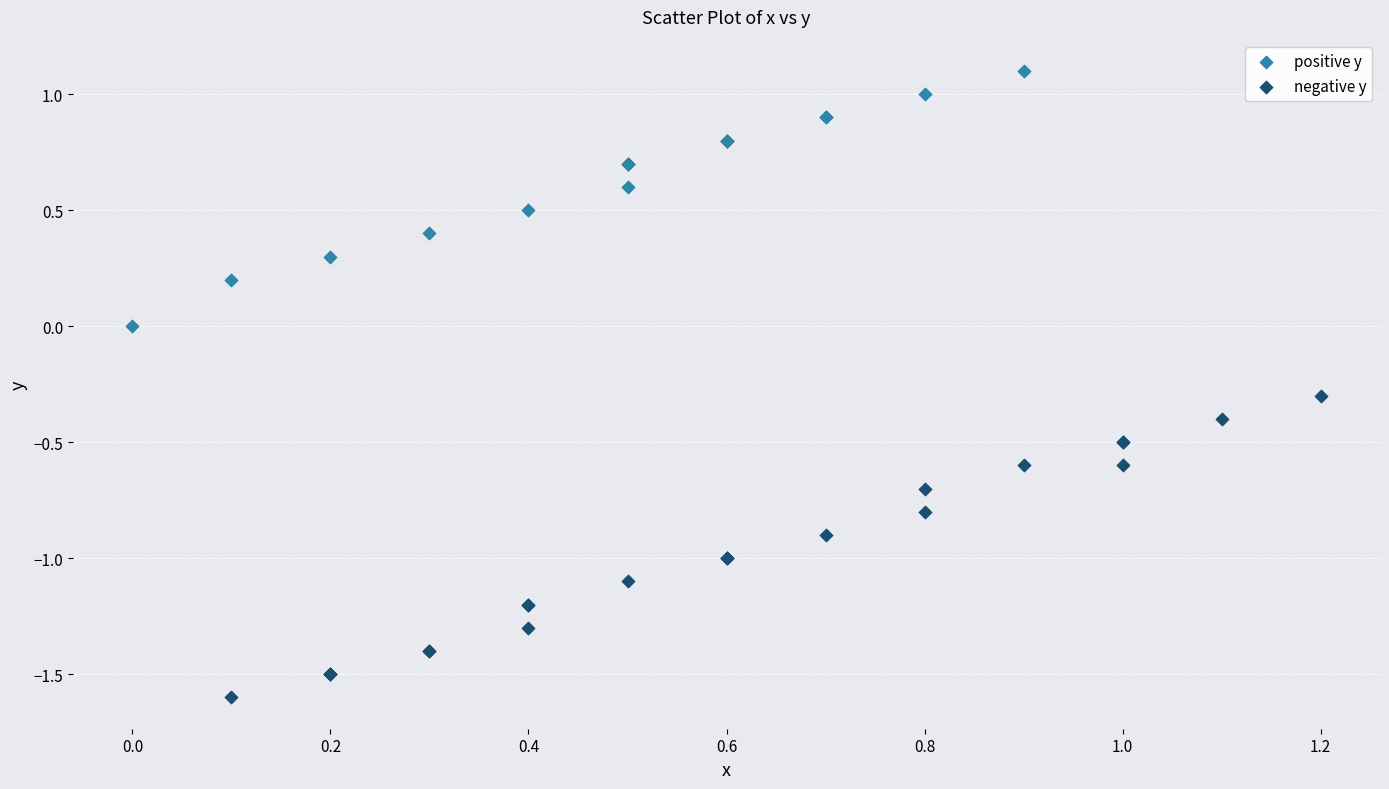

Which series contains the lowest Y value?

negative y